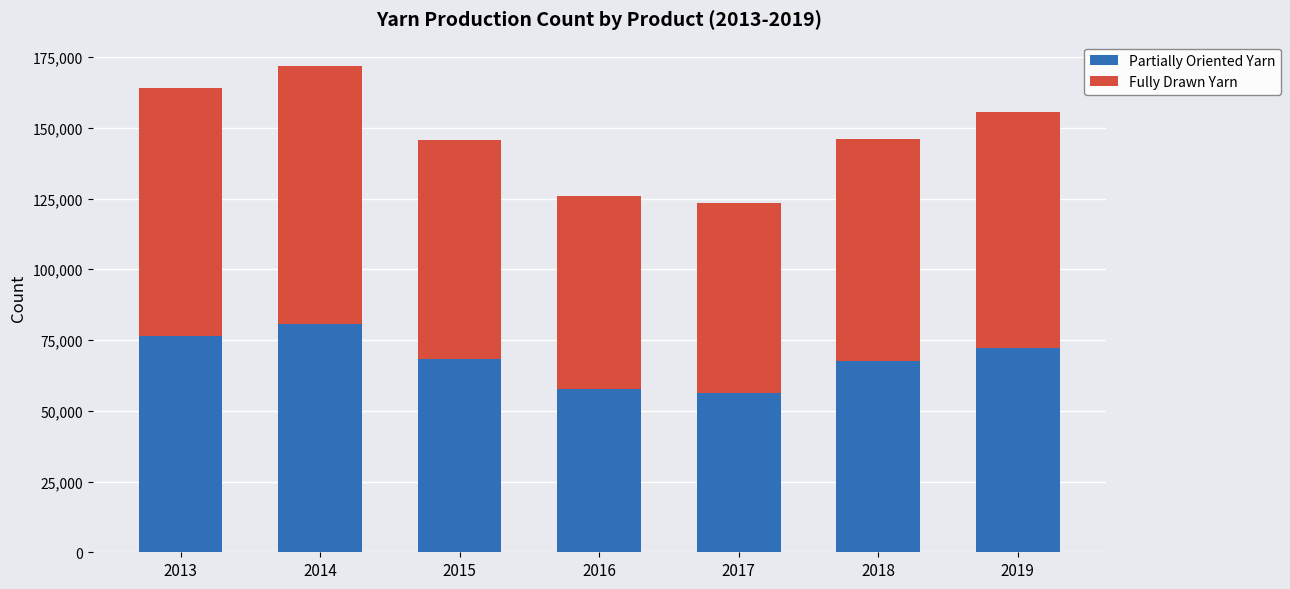

True or false: Partially Oriented Yarn has a value of 94447 at 2019.

False